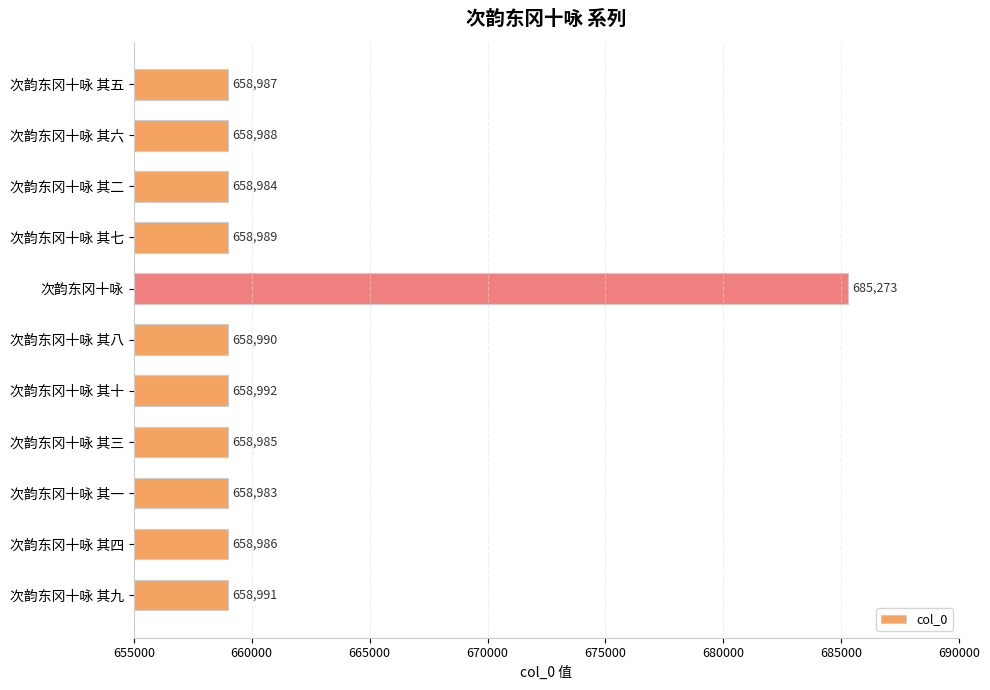

Are the bars horizontal?

Yes